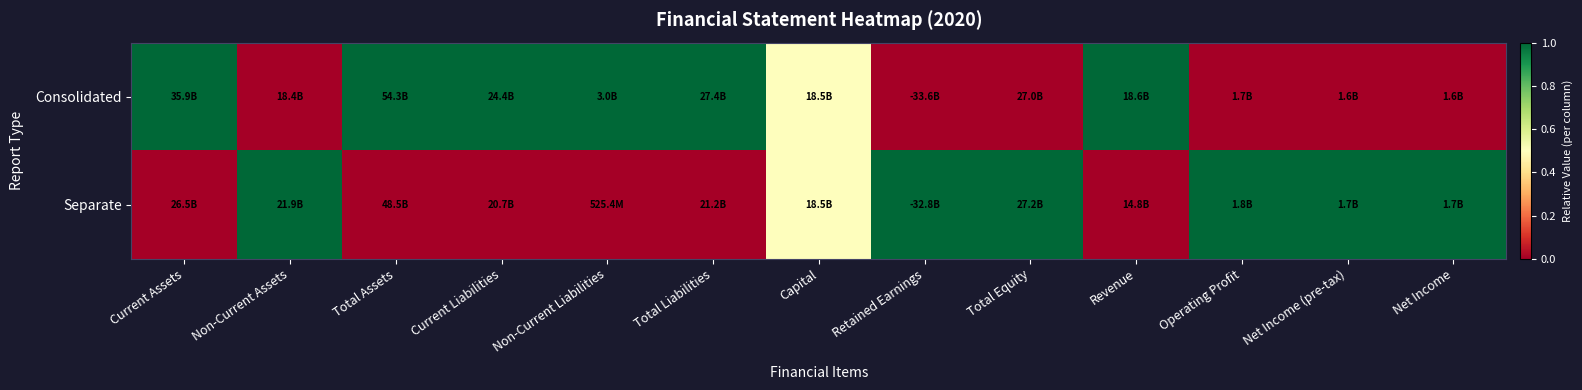

Which series has the widest spread of values?

Consolidated